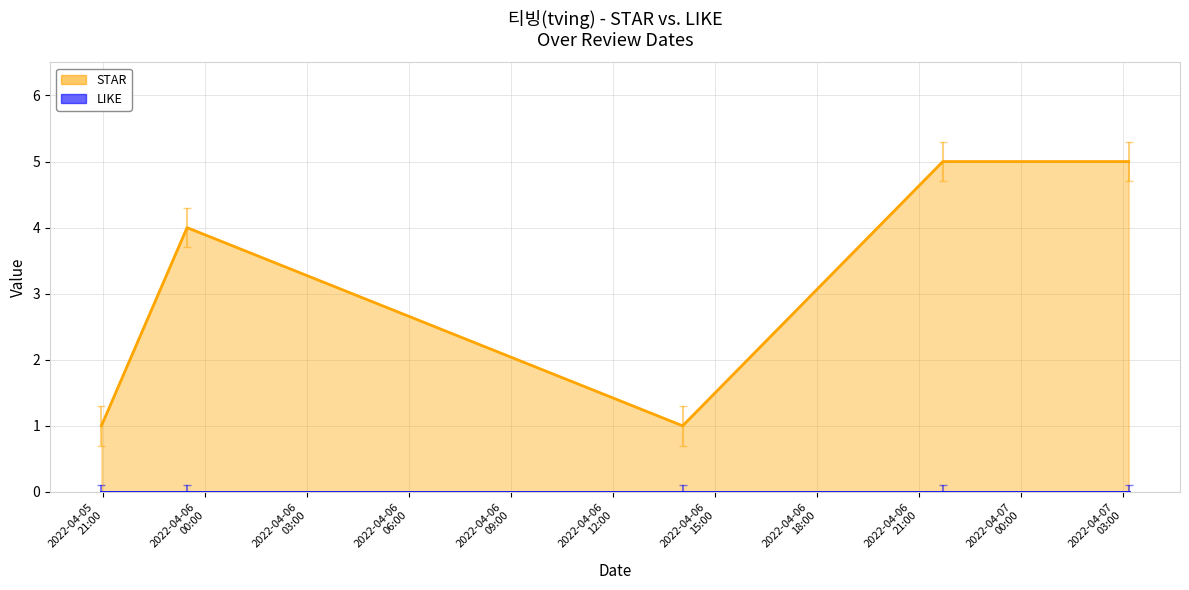

Rank the series at 2022-04-06 21:42:34 from lowest to highest value.

LIKE, STAR